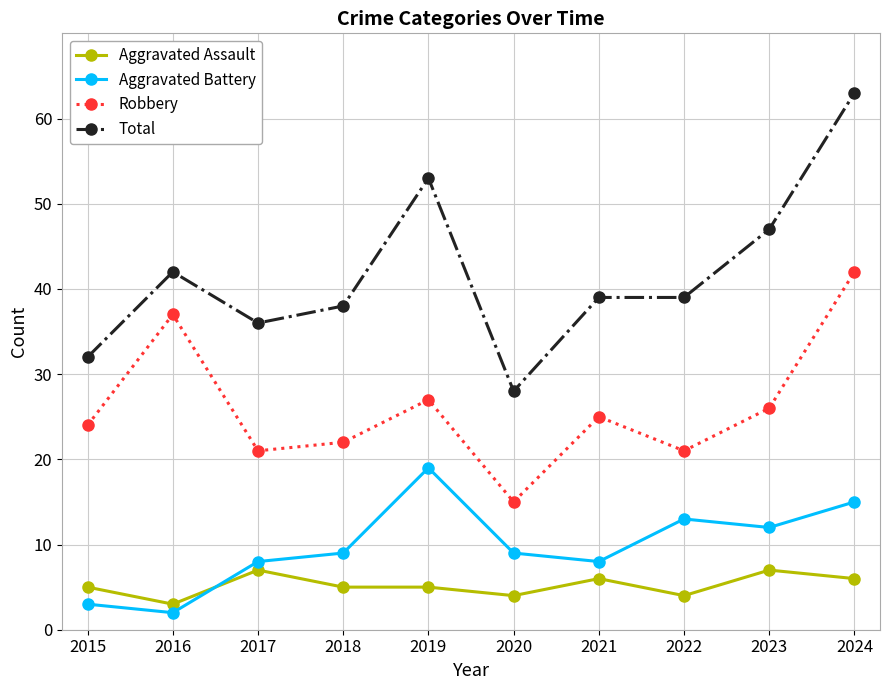

Which label corresponds to the smallest value in the chart?

2016